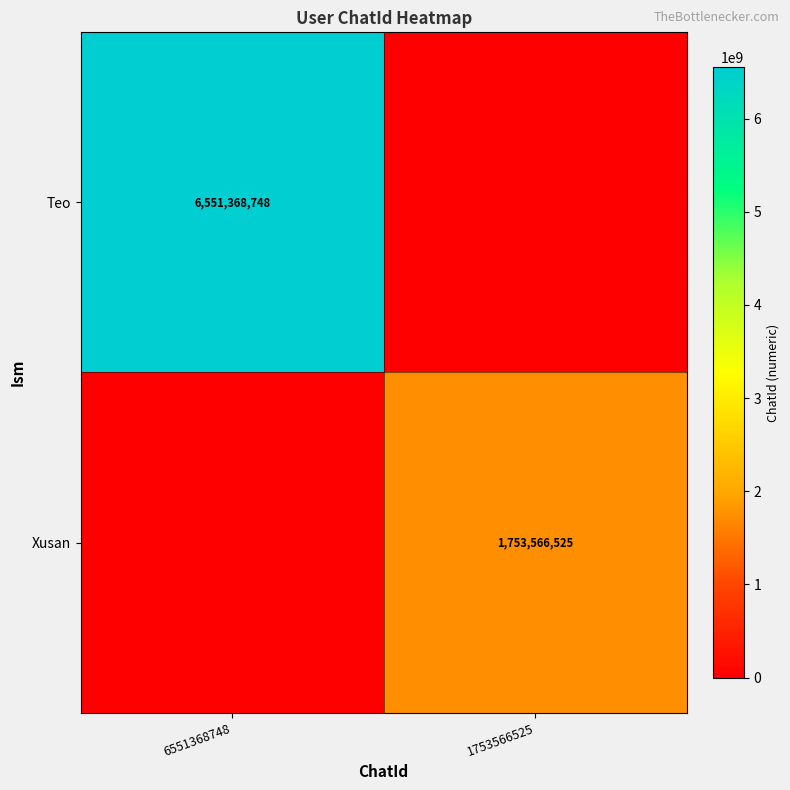

The Xusan series shows 2329391994 at 1753566525. True or false?

False